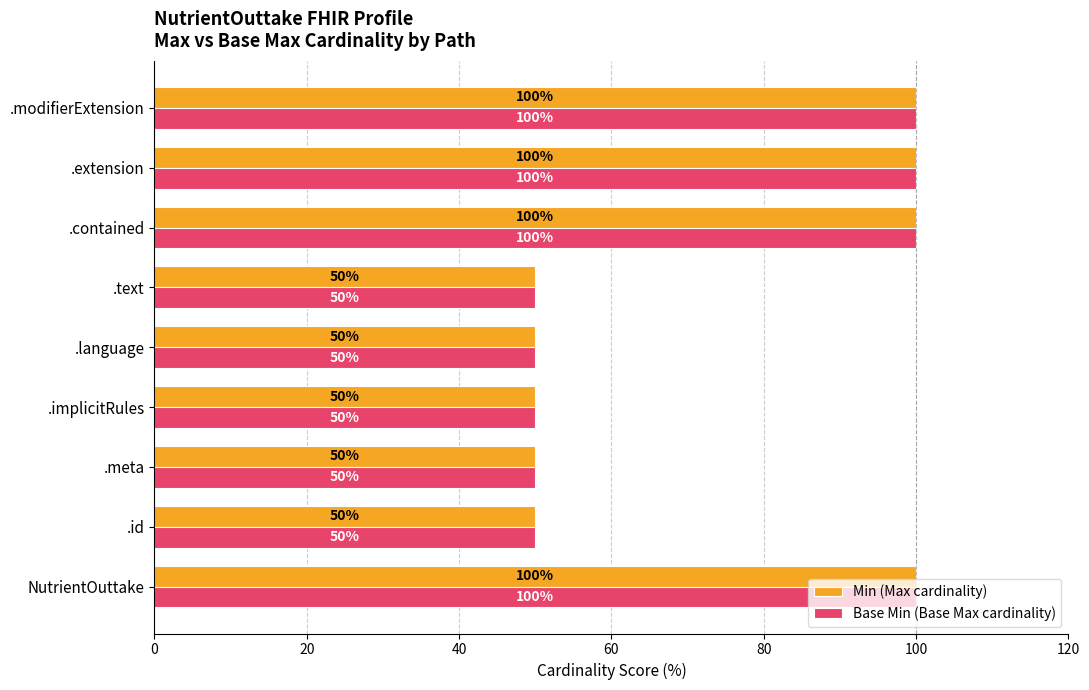

What is the difference between the maximum and minimum values in the Min (Max cardinality) series?

50